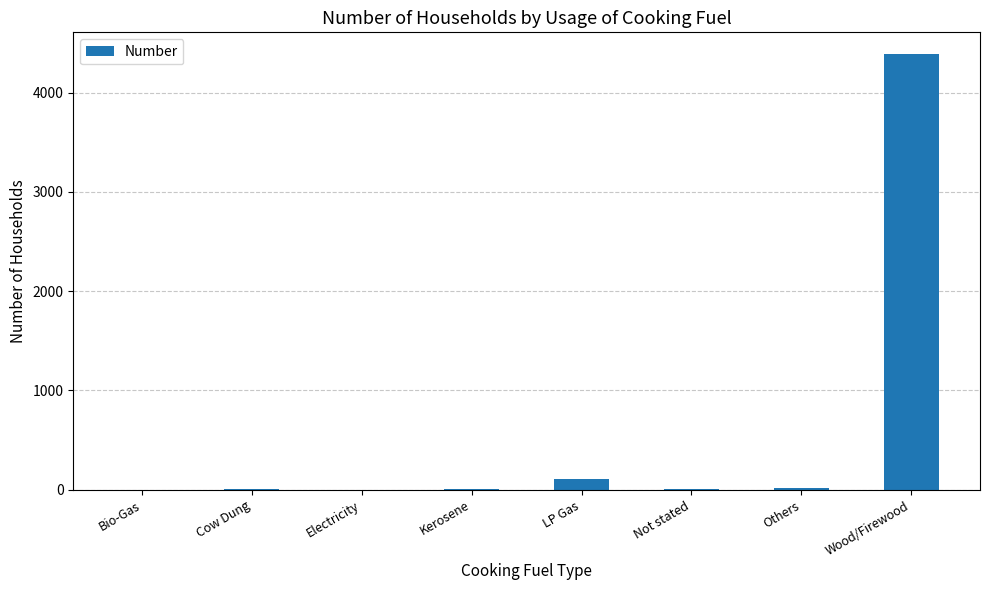

What is the sum of the values at Wood/Firewood and Bio-Gas?

4387